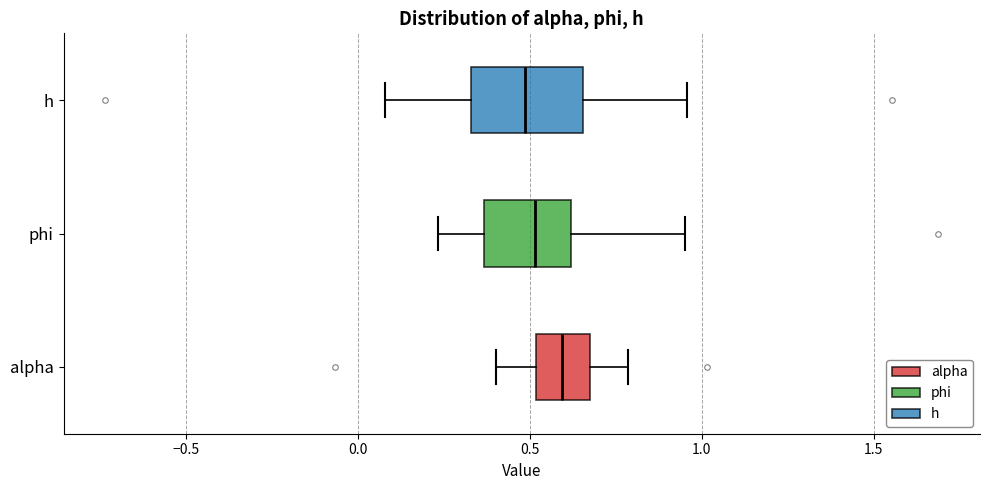

Reading bottom to top, read every box against the x-axis: the position of its median line, the range the box covers, and the ends of its whiskers. The values are not printed on the chart, so give them approximately, as read against the axis.

alpha: median 0.60, box 0.50 to 0.70, whiskers 0.40 to 0.80
phi: median 0.50, box 0.35 to 0.60, whiskers 0.25 to 0.95
h: median 0.50, box 0.35 to 0.65, whiskers 0.10 to 0.95